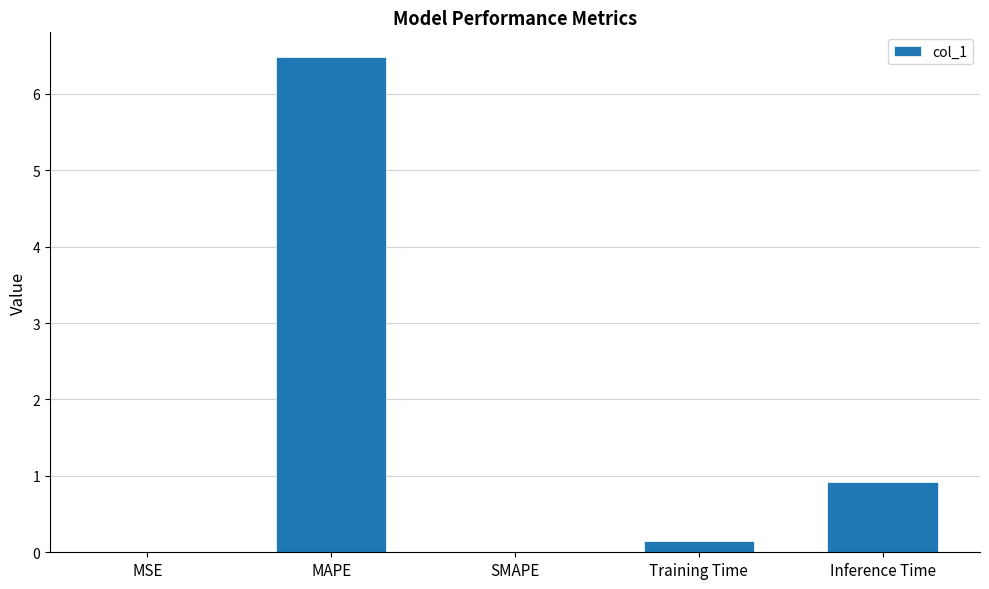

Does the chart contain stacked bars?

No